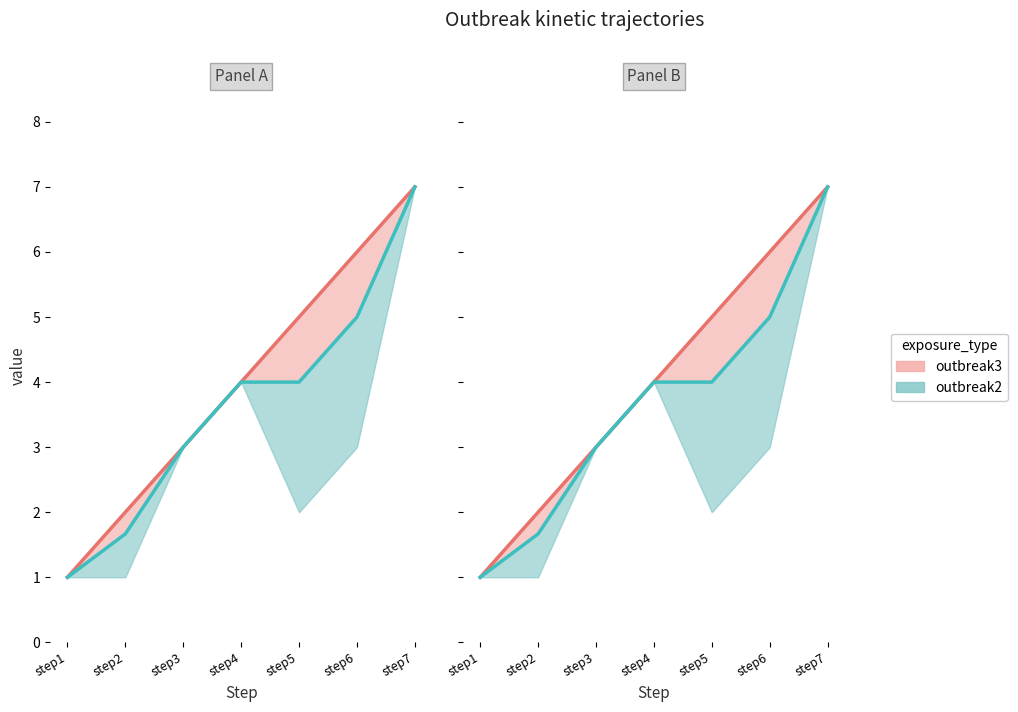

At which category does the chart reach its peak across all series?

step7